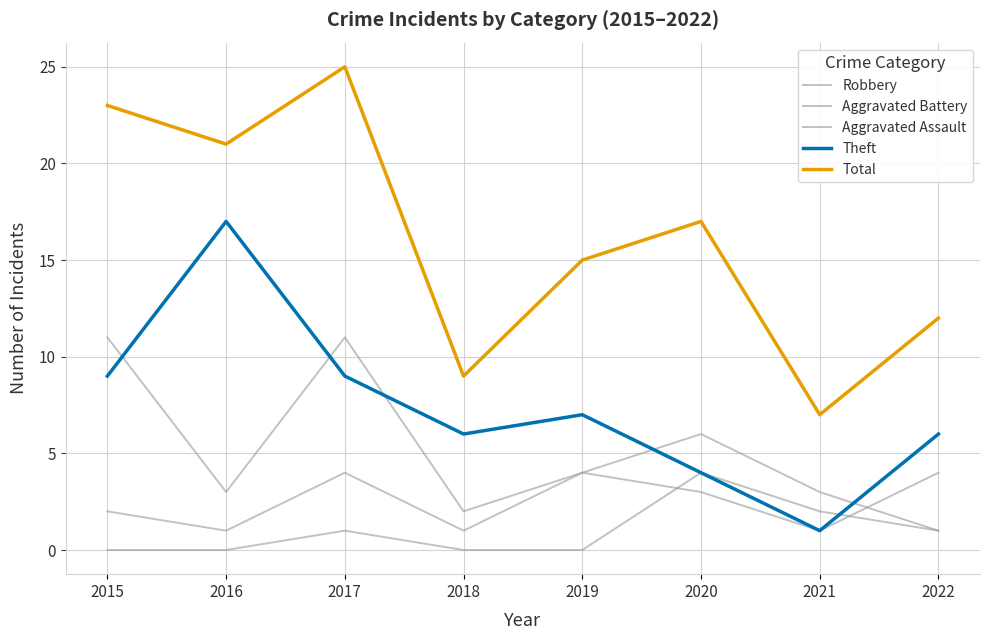

Is this an area chart (filled region under the line)?

No